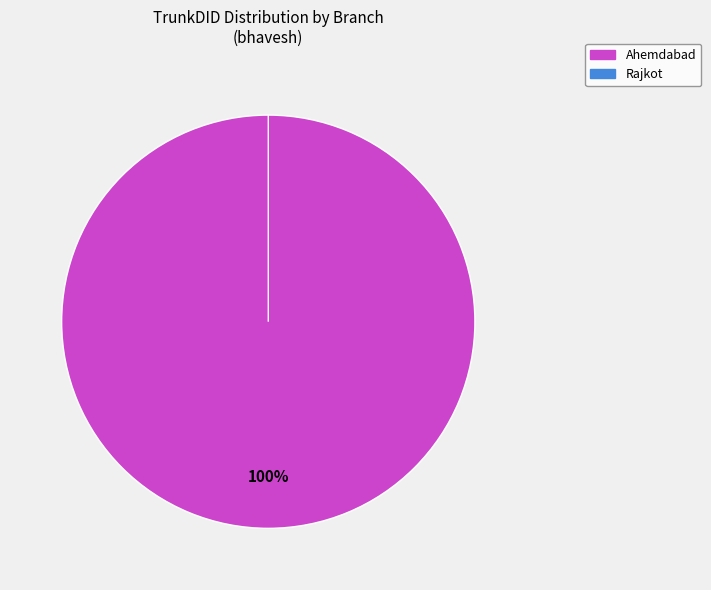

To the nearest percent, what portion does Ahemdabad represent?

100%